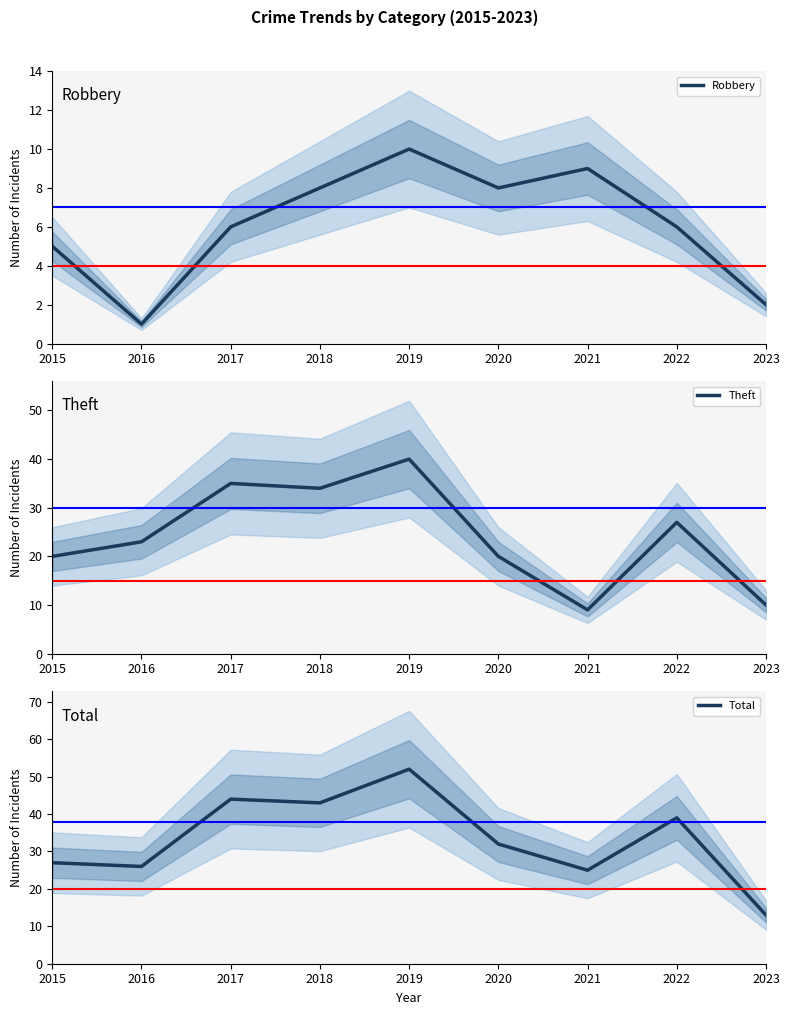

What is the sum of all Robbery values?

55